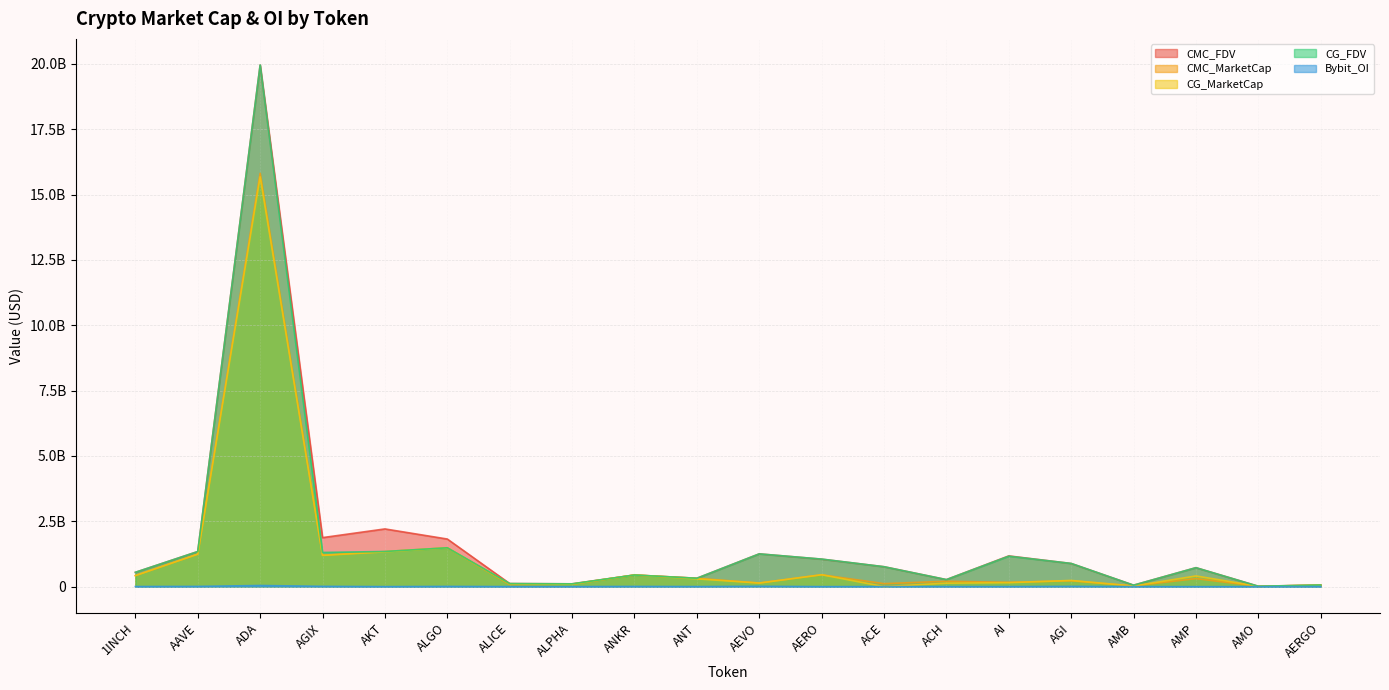

At which category is the sum across all series the highest?

ADA